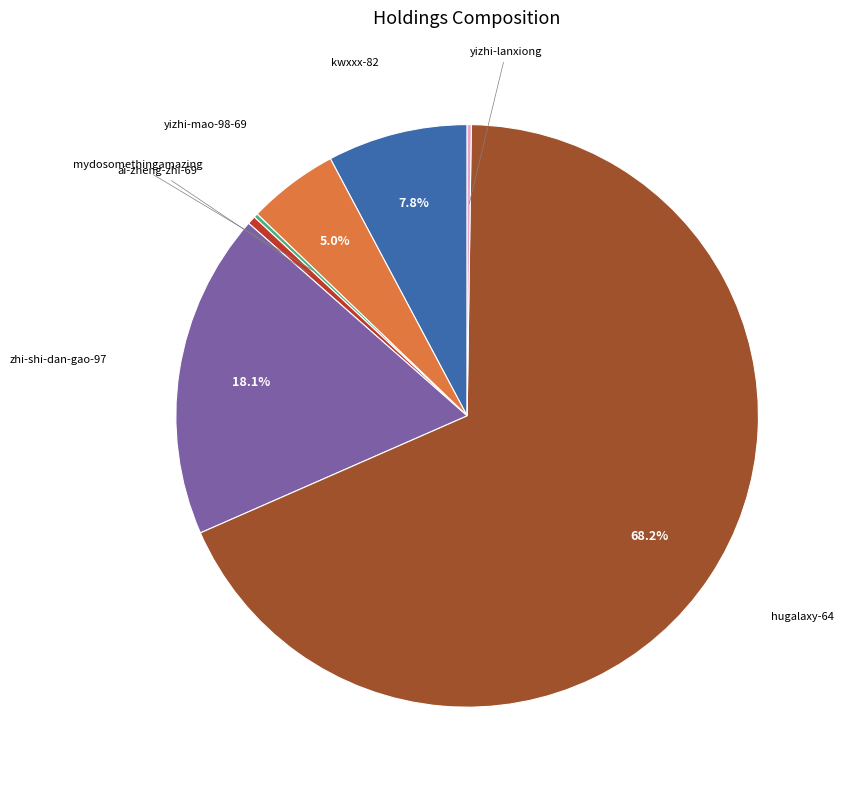

What percentage is NOT represented by zhi-shi-dan-gao-97?

81.9%